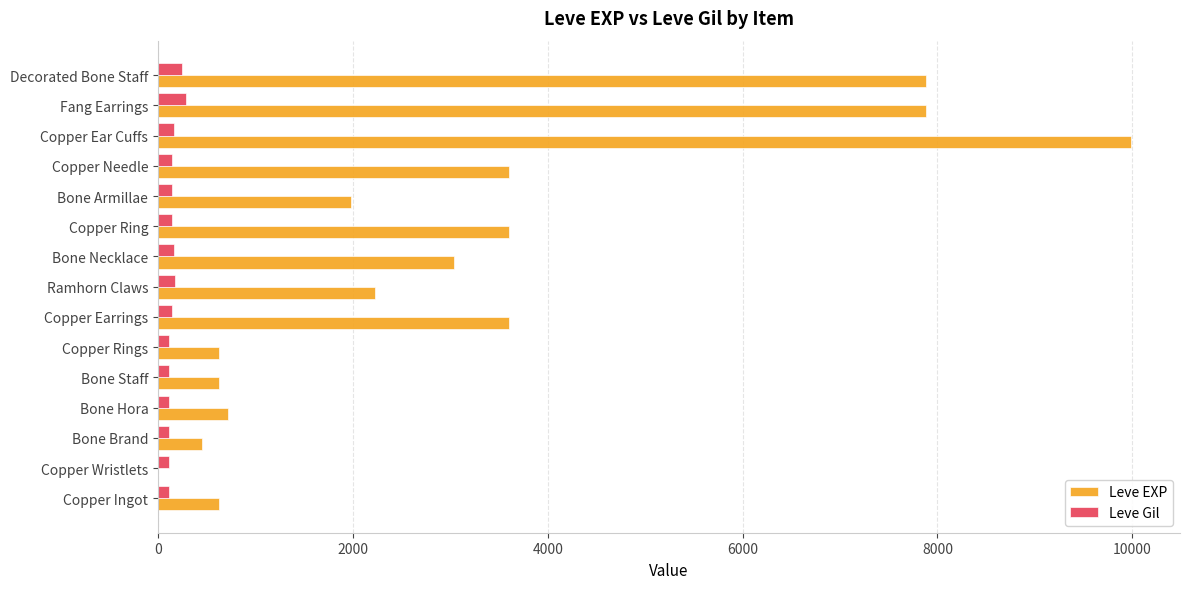

What is the maximum value for Leve EXP?

9990